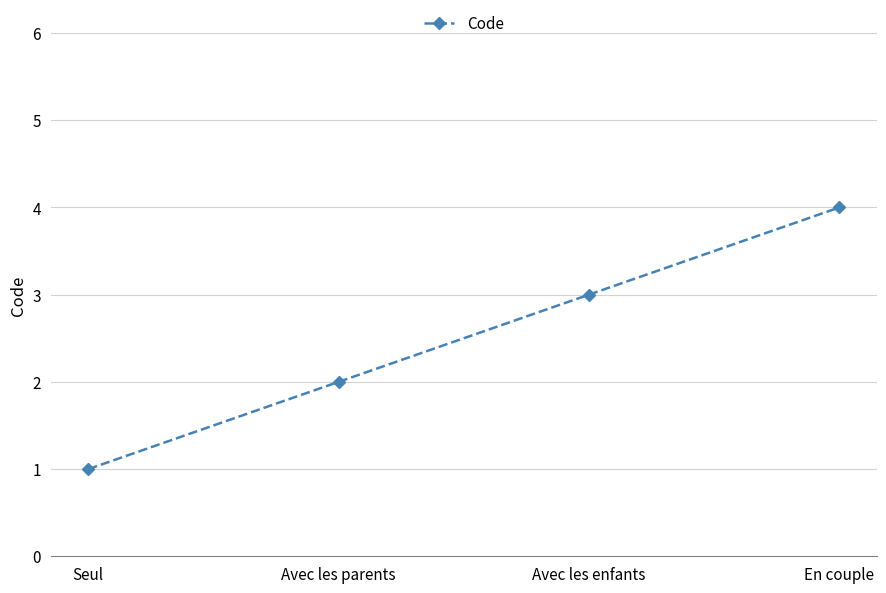

Count the values in the range 2 to 4.

3